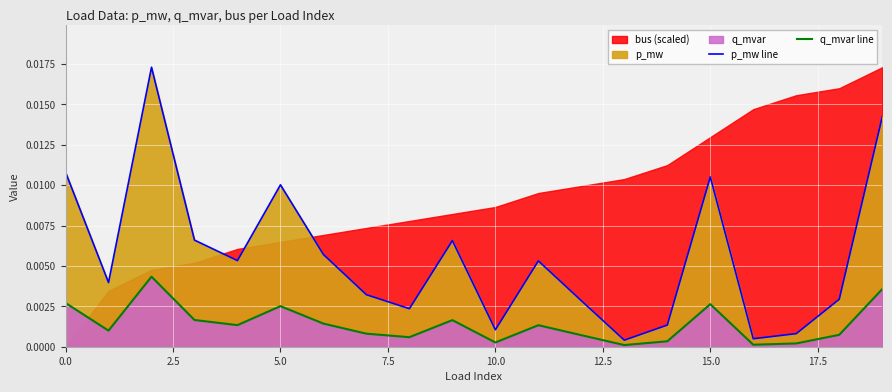

True or false: q_mvar line and p_mw line intersect in this chart.

False